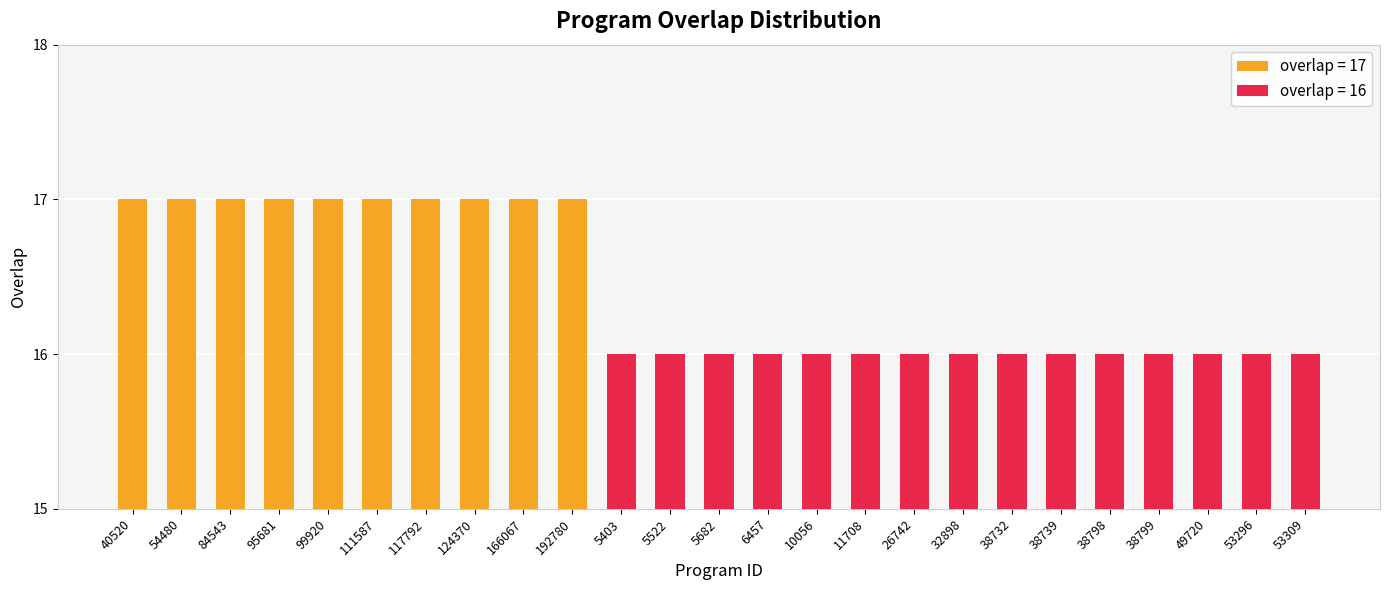

What is the difference between the second highest and second lowest values?

1